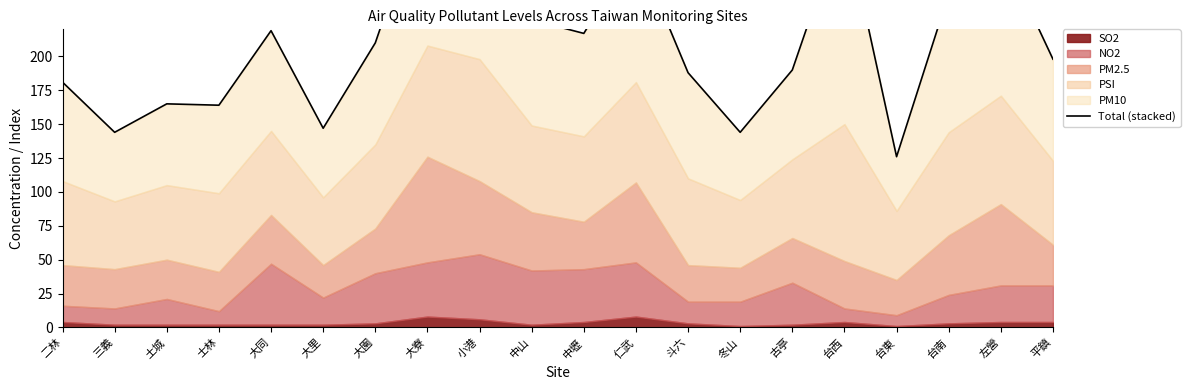

True or false: there are more than 0 points higher than both neighbors.

True